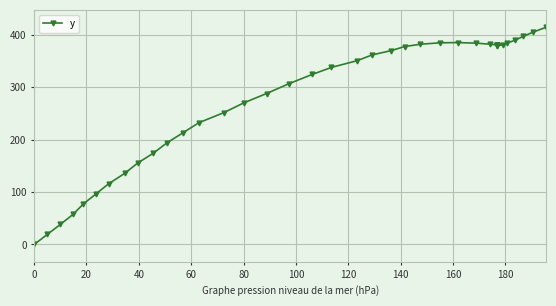

How many data points are less than 361?

20